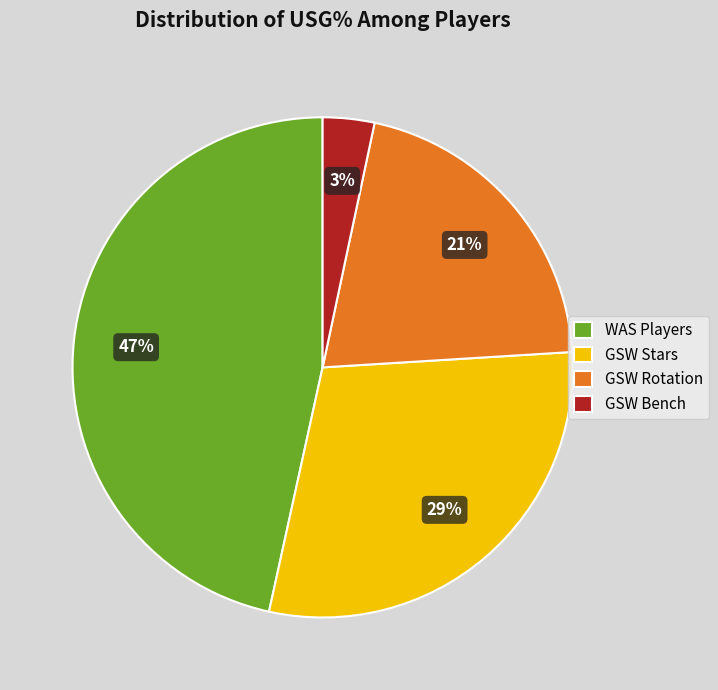

What is the ratio of the value at GSW Stars to the value at GSW Rotation?

1.4